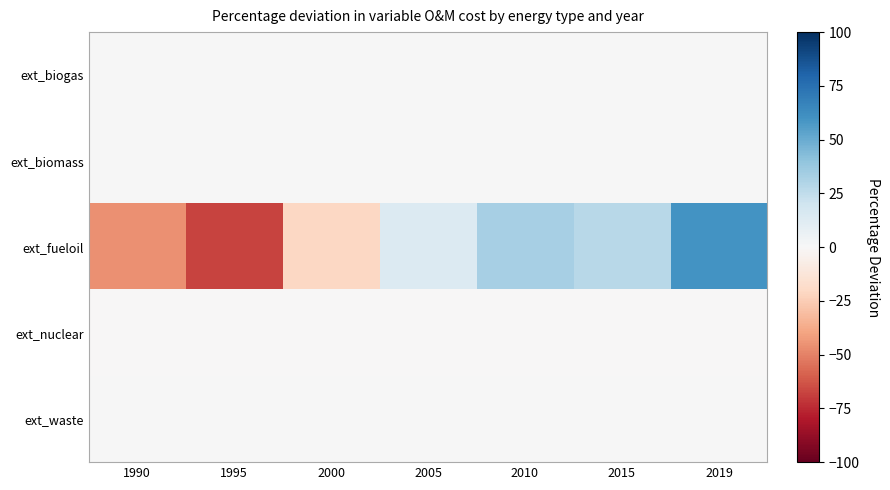

How many data points does each series have?

7